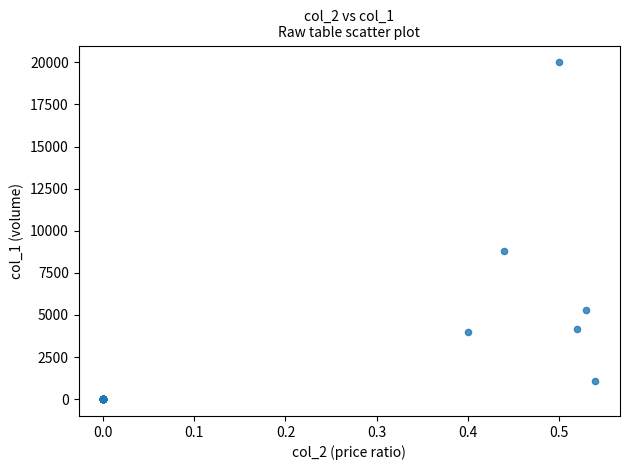

What Y value in the scatter plot is closest to 10000?

8800